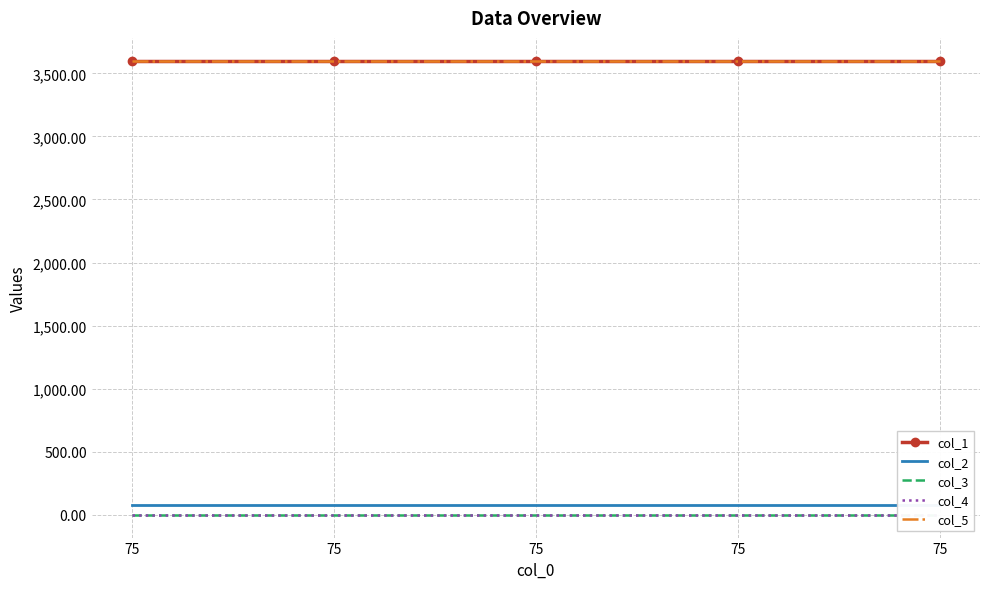

Where is col_3 nearest to the value 0?

75